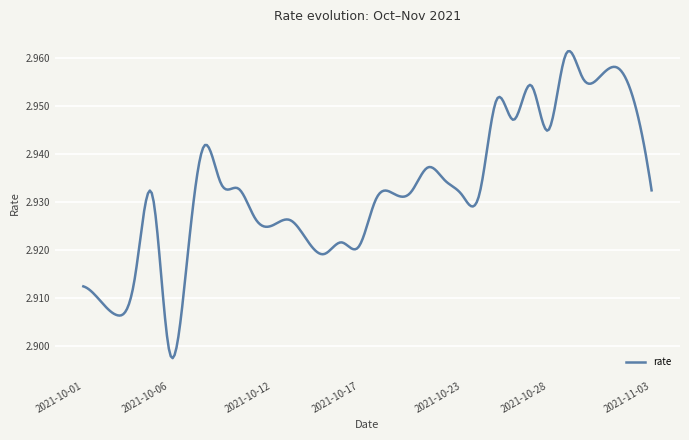

Rank the categories by value from highest to lowest.

2021-10-29, 2021-11-01, 2021-10-31, 2021-10-30, 2021-10-27, 2021-10-25, 2021-11-02, 2021-10-26, 2021-10-28, 2021-10-08, 2021-10-21, 2021-10-22, 2021-10-09, 2021-10-10, 2021-11-03, 2021-10-20, 2021-10-19, 2021-10-24, 2021-10-05, 2021-10-23, 2021-10-18, 2021-10-11, 2021-10-13, 2021-10-12, 2021-10-14, 2021-10-16, 2021-10-17, 2021-10-15, 2021-10-07, 2021-10-04, 2021-10-01, 2021-10-02, 2021-10-03, 2021-10-06